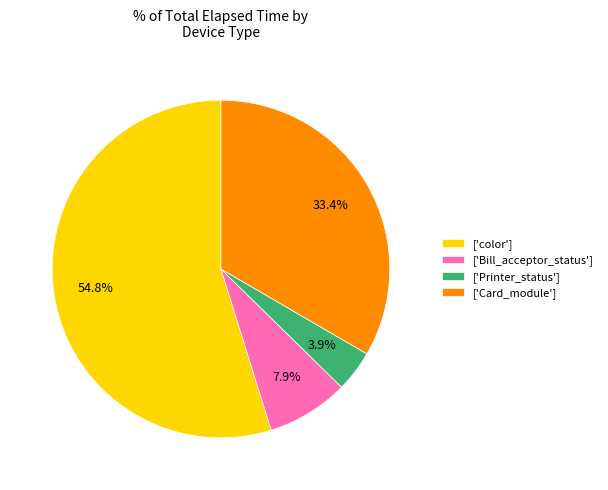

Do ['color'] and ['Card_module'] together represent more than half of the pie?

Yes